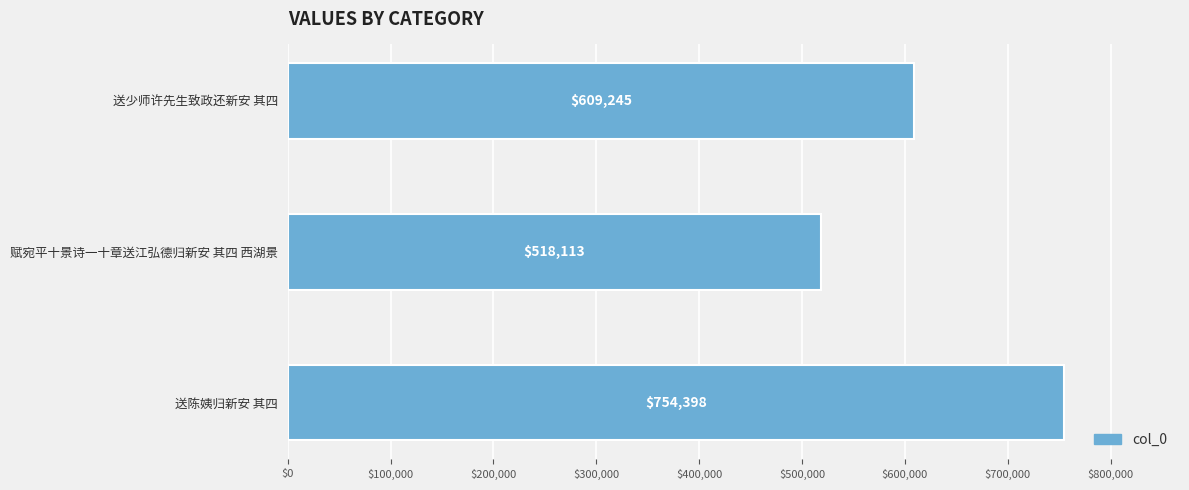

True or false: the data shows 350802 at 送陈姨归新安 其四.

False